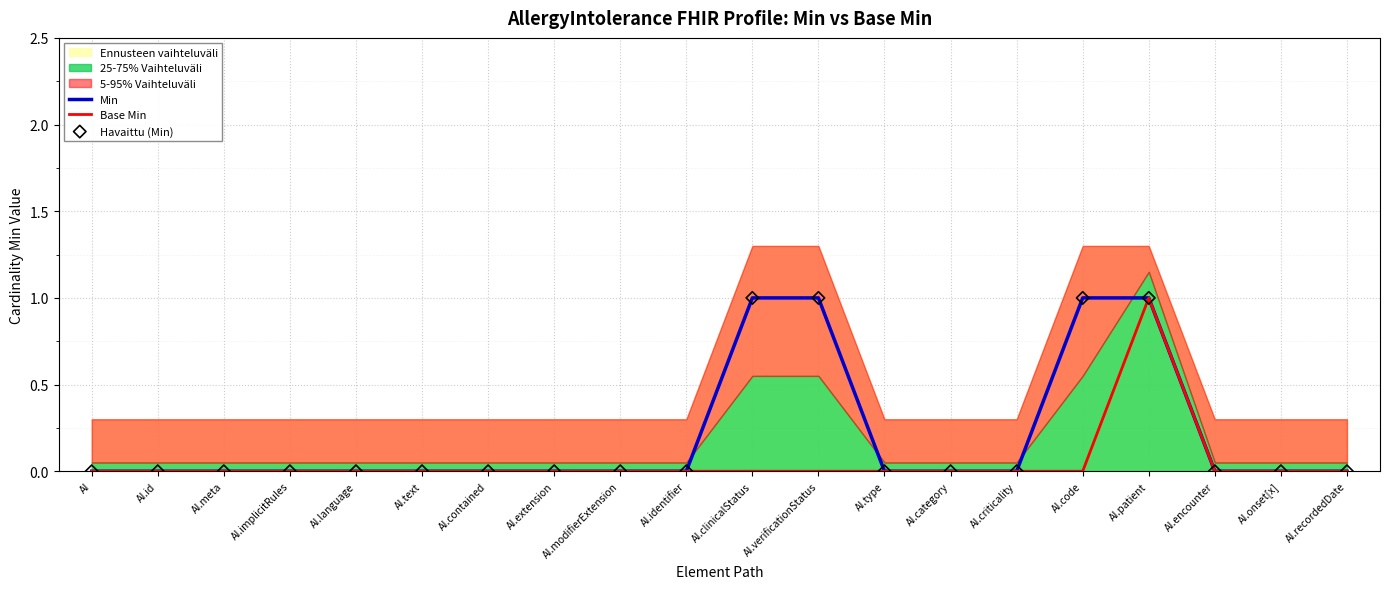

Which category has the highest value in the Base Min series?

AI.patient